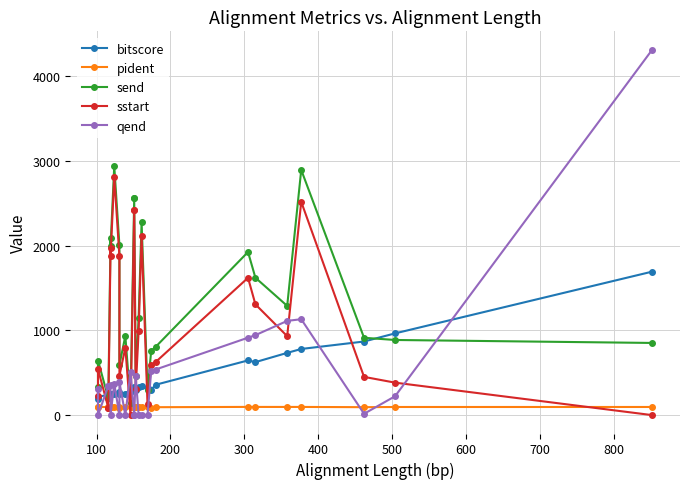

Does the chart display data point markers on the line(s)?

Yes